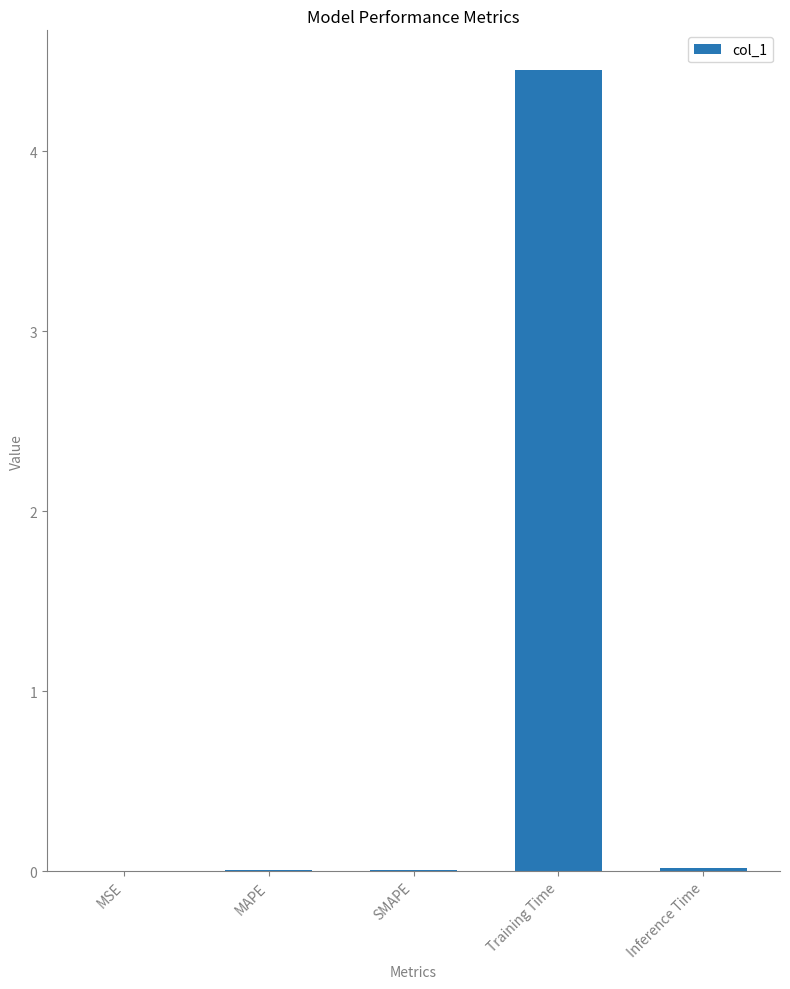

The chart shows a value of 0.0 at Inference Time. True or false?

True